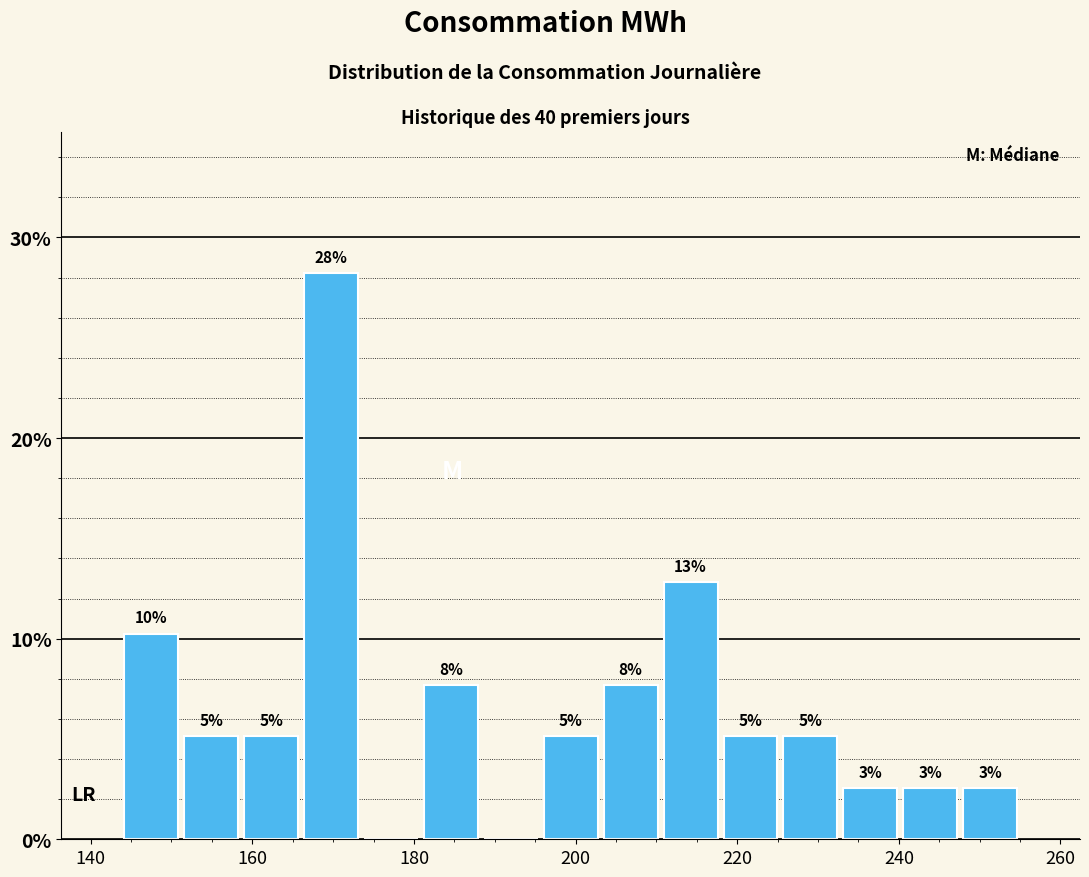

Read against the x-axis, roughly where is the centre of the tallest bar?

170